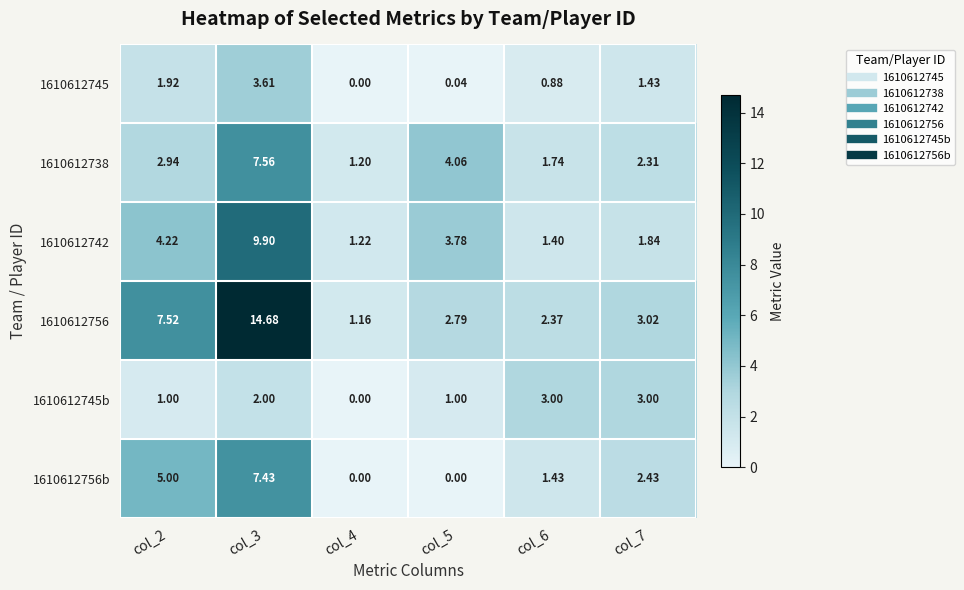

Is the value of 1610612756 at col_3 greater than the value of 1610612738 at col_6?

Yes